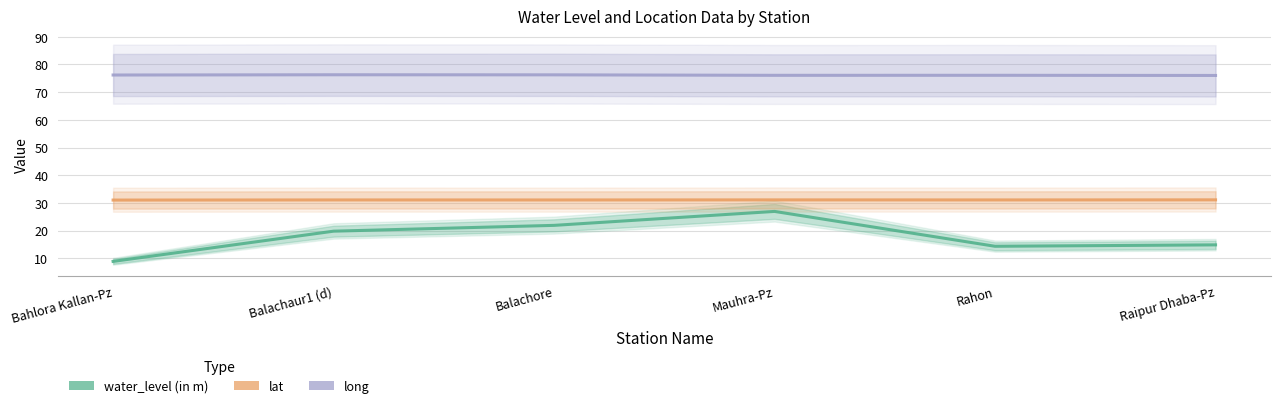

At Balachaur1 (d), list the series in order from smallest to largest.

water_level (in m), lat, long